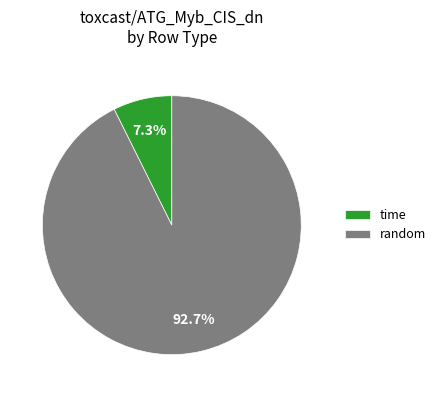

To the nearest percent, what is the difference between the largest and smallest slice percentages?

85%